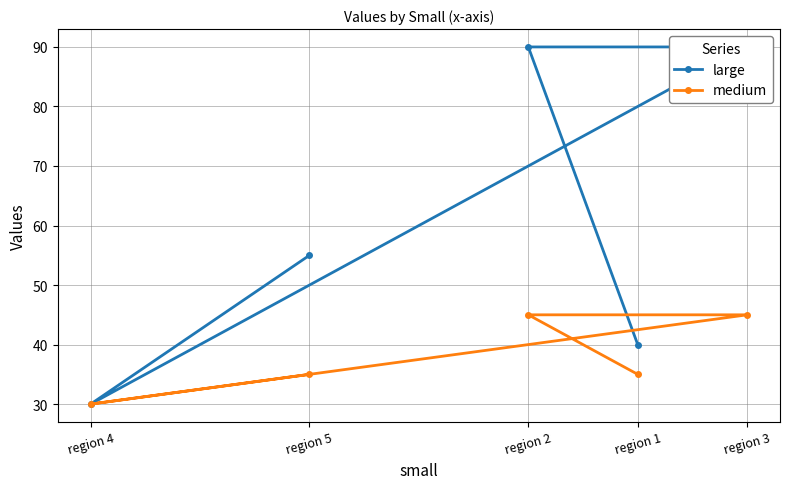

What is the minimum value for large?

30